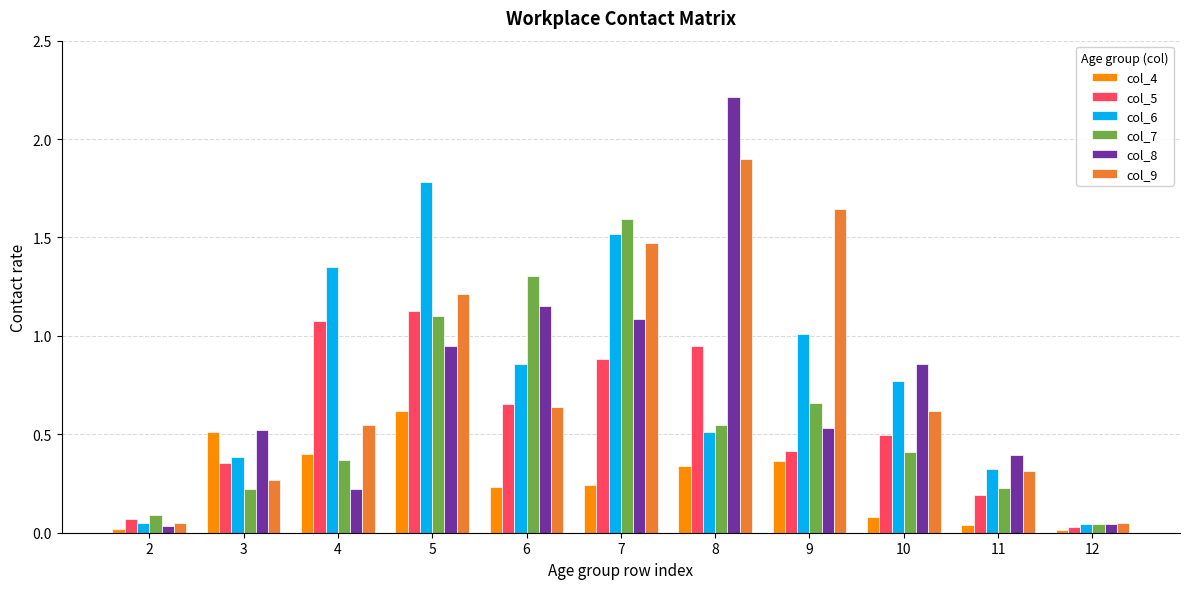

Are the bars grouped side by side (vs. stacked)?

Yes